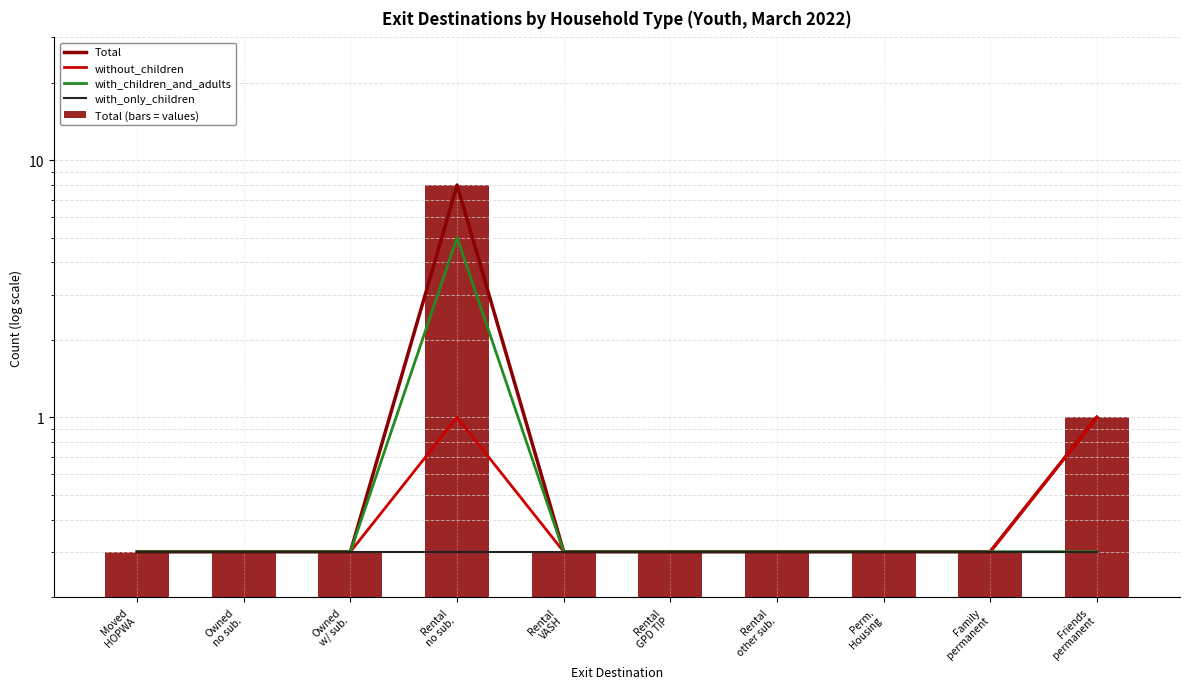

Which series has the widest spread of values?

Total